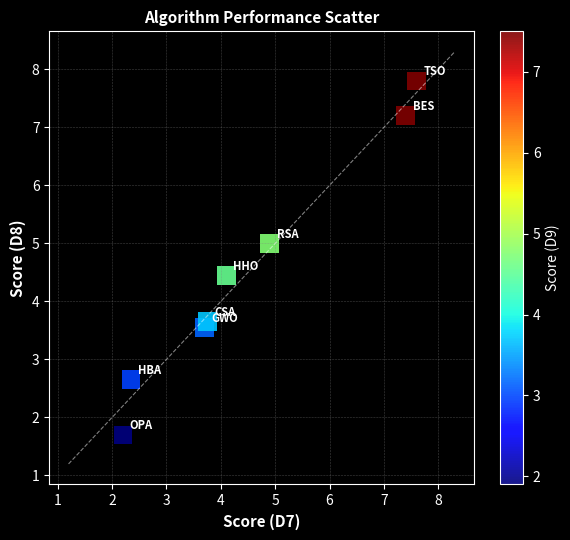

What is the range of X values (max minus min)?

5.4